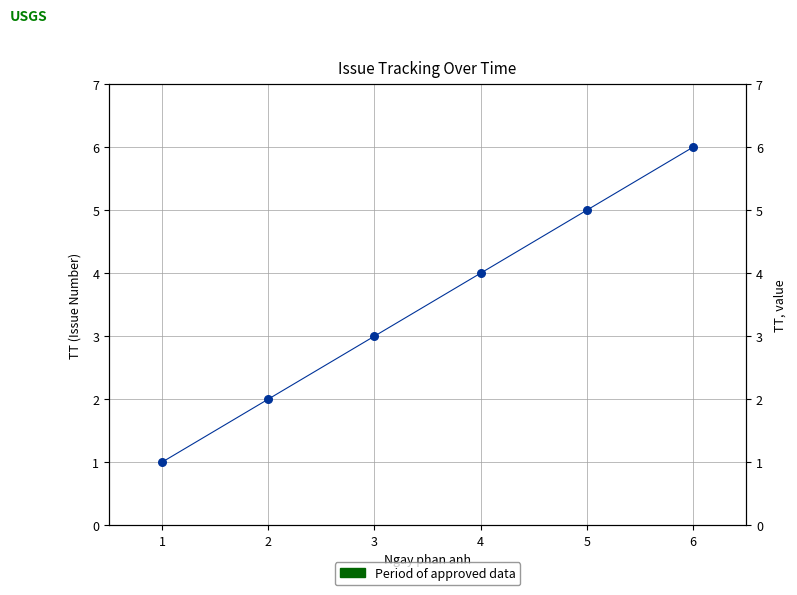

Which has a higher value, 2 or 5?

5